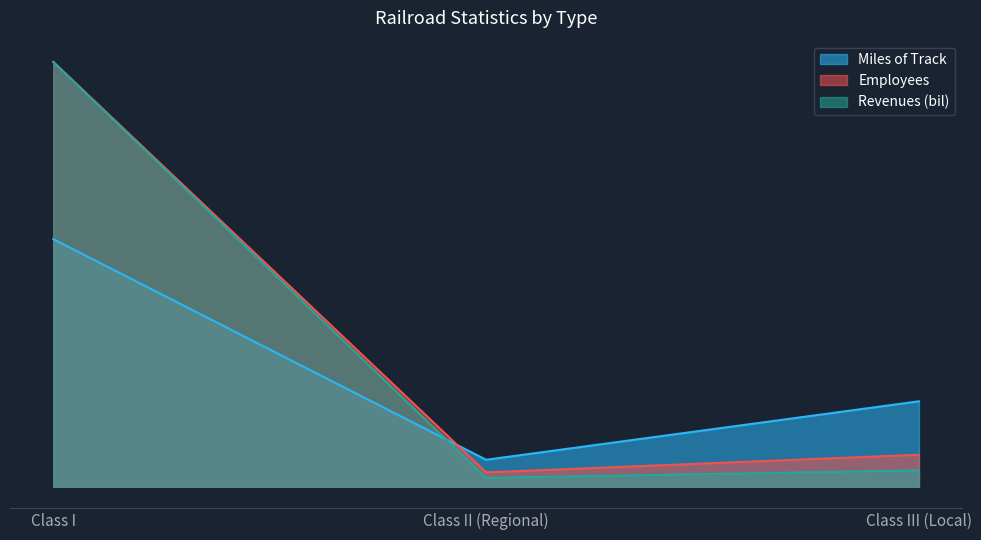

What is the total value across all series at Class III (Local)?

51438.1